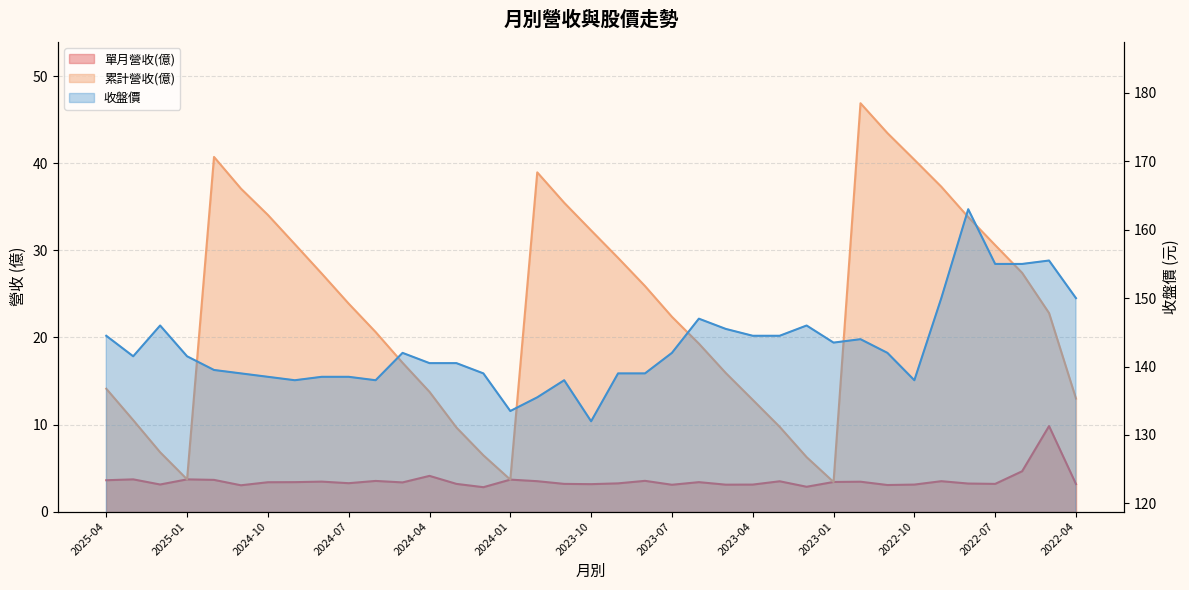

What is the sum of the 累計營收(億) values at 2023-06 and 2024-01?

23.0